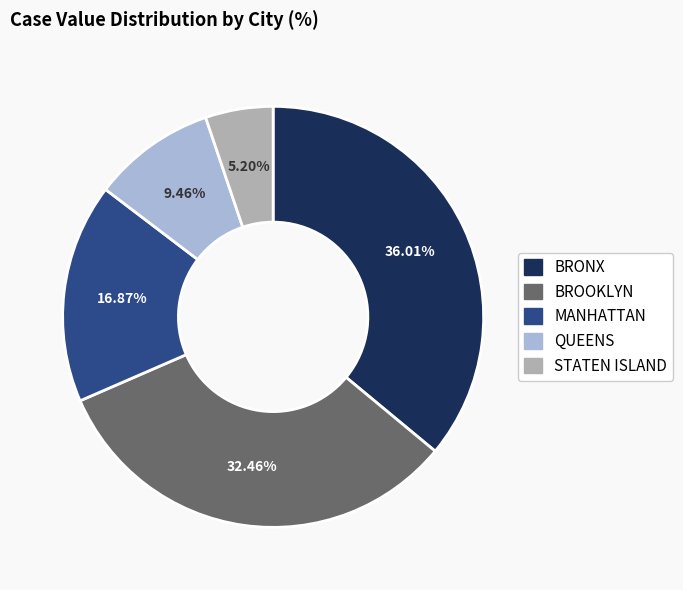

What percentage is the QUEENS slice, to the nearest percent?

9%